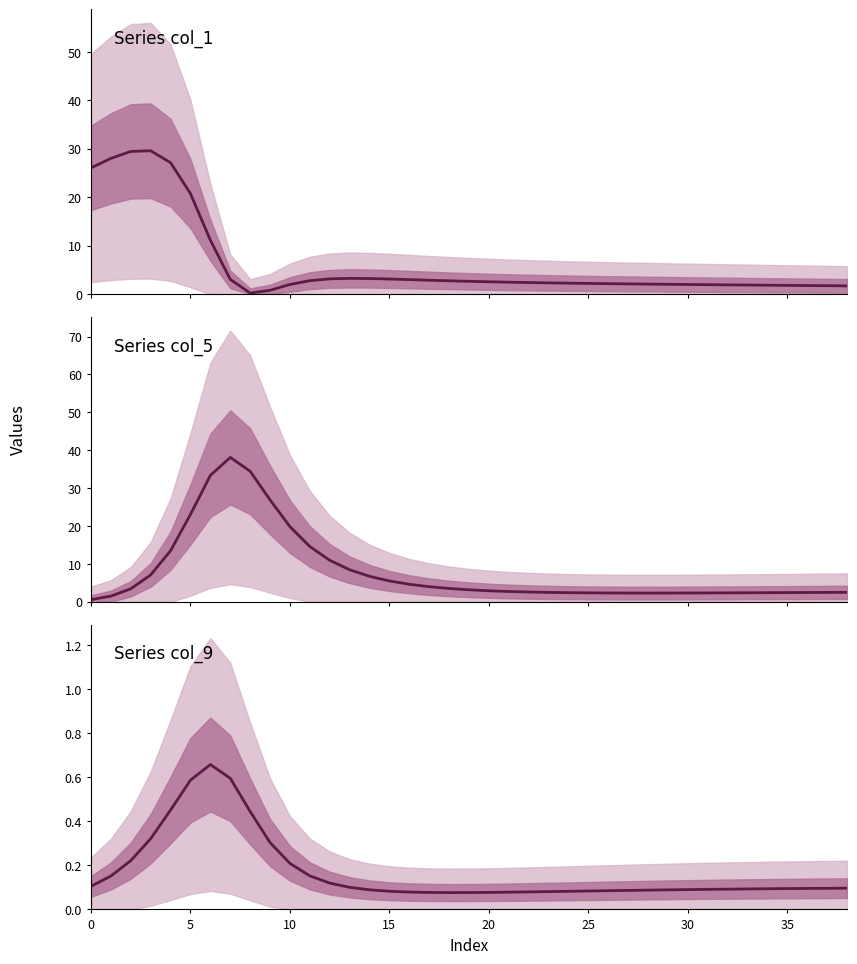

True or false: col_9 has more than 0 points higher than both neighbors.

True